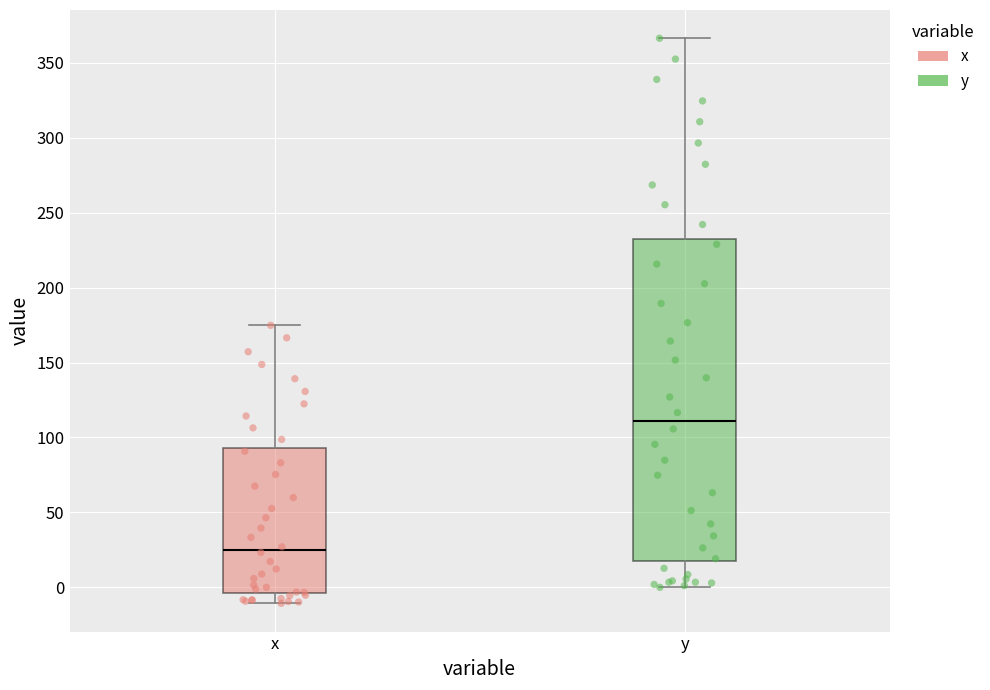

Reading left to right, read every box against the y-axis: the position of its median line, the range the box covers, and the ends of its whiskers. The values are not printed on the chart, so give them approximately, as read against the axis.

x: median 25, box -5 to 95, whiskers -10 to 175
y: median 110, box 20 to 230, whiskers 0 to 365